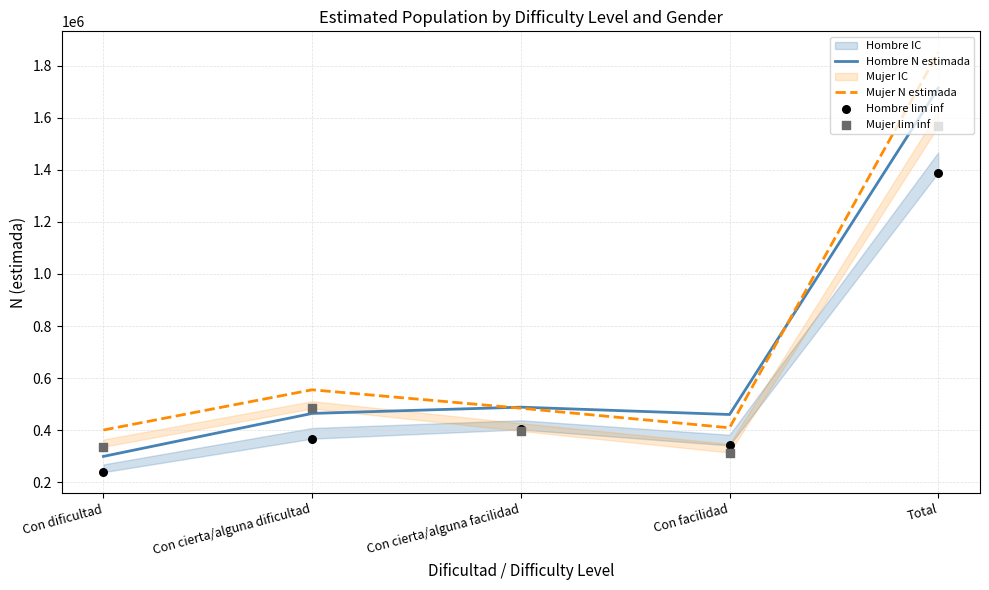

Which series reaches the maximum Y coordinate?

Mujer N estimada